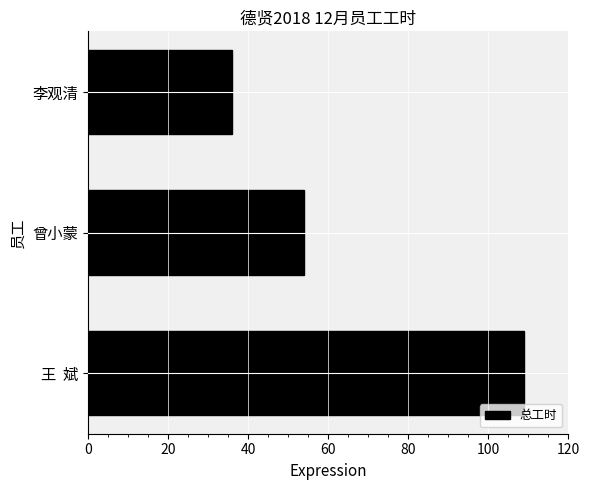

Between 曾小蒙 and 李观清, which is larger?

曾小蒙